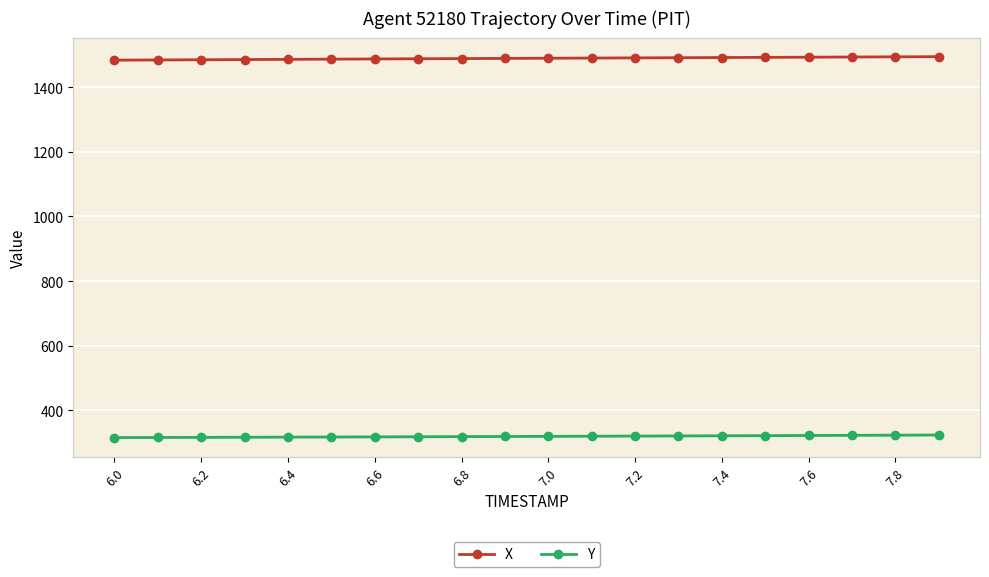

True or false: X and Y intersect in this chart.

False